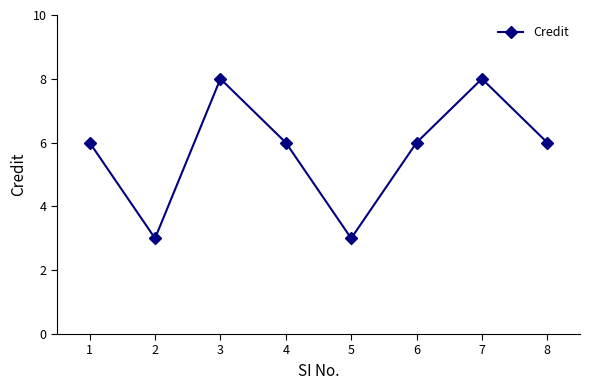

What is the sum of all values?

46